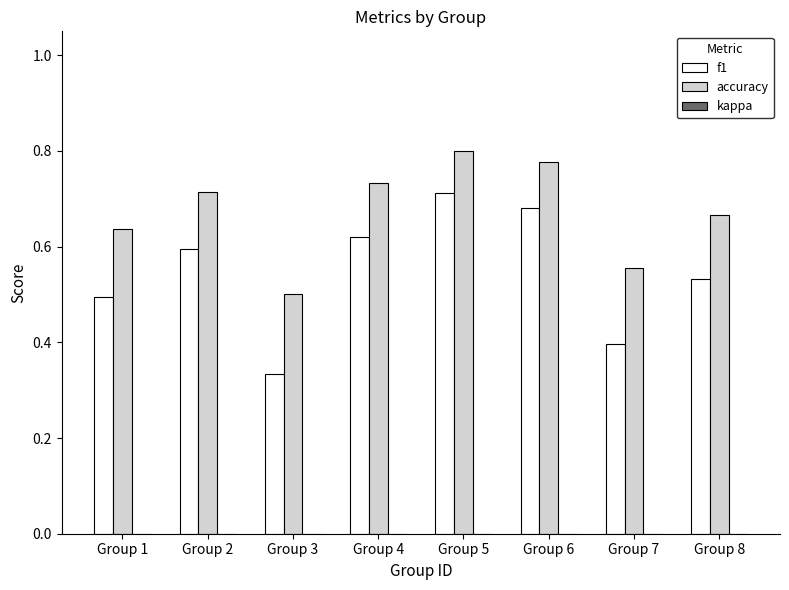

At which category does the chart reach its minimum across all series?

Group 3